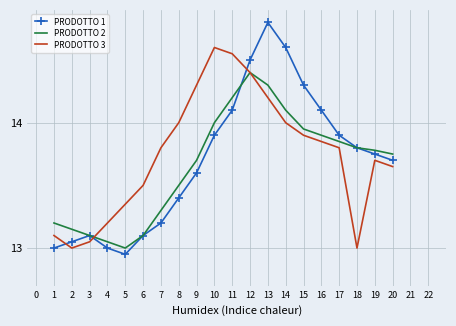

At which category does the chart reach its minimum across all series?

5